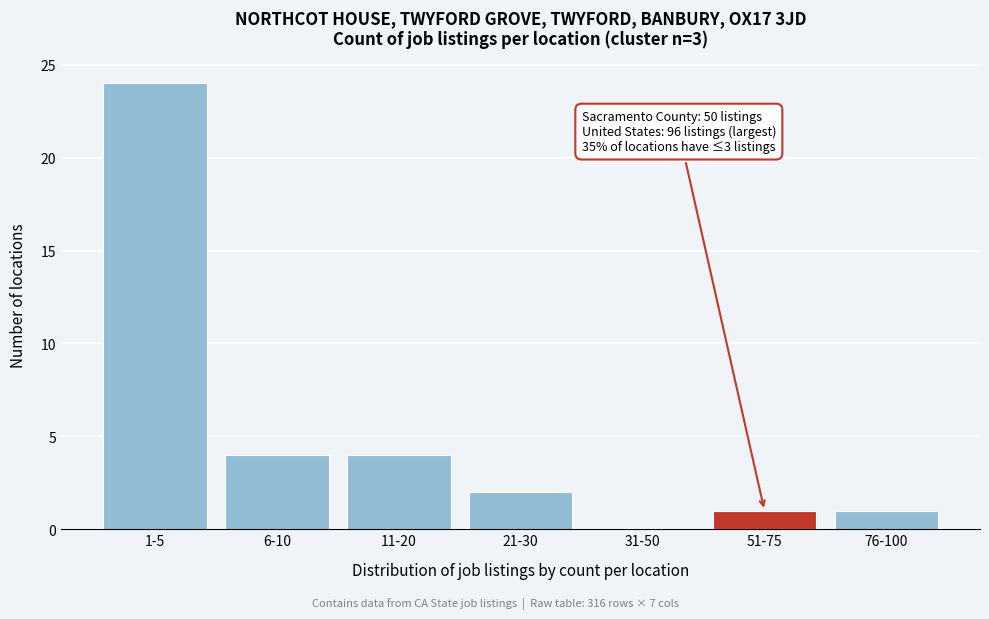

Reading left to right, transcribe all the data shown in this chart.

1-5=24	6-10=4	11-20=4	21-30=2	31-50=0	51-75=1	76-100=1